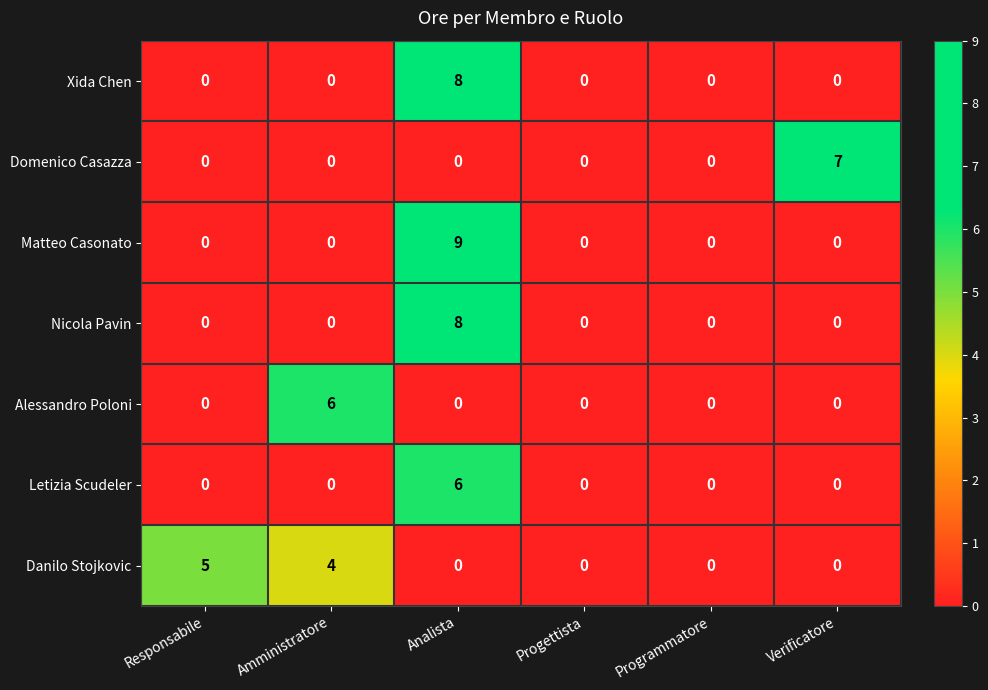

Is it true that Alessandro Poloni equals 0 at Verificatore?

True